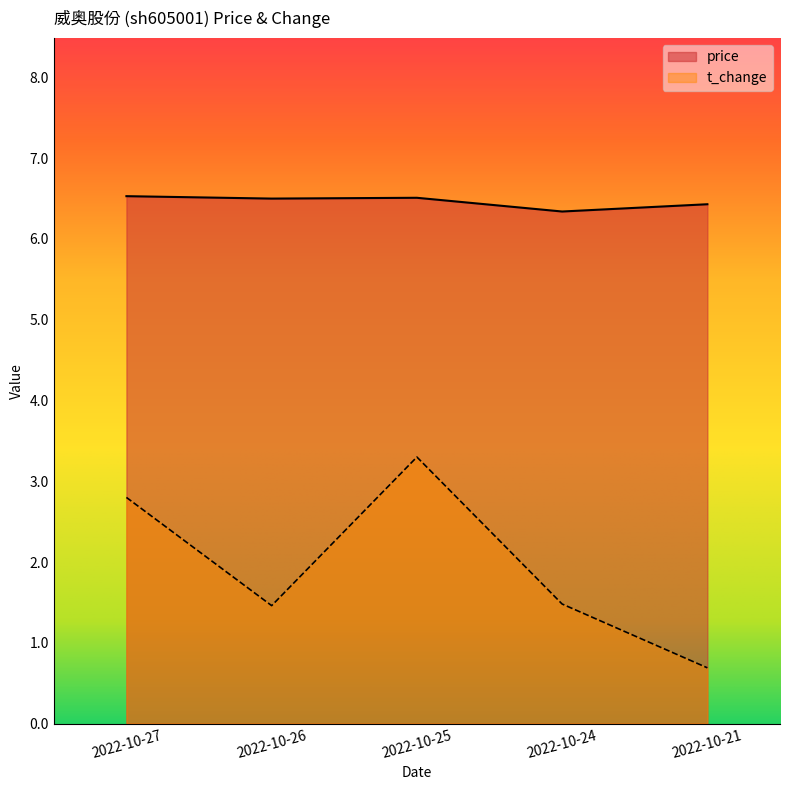

What is the difference between the maximum and minimum values in the price series?

0.2